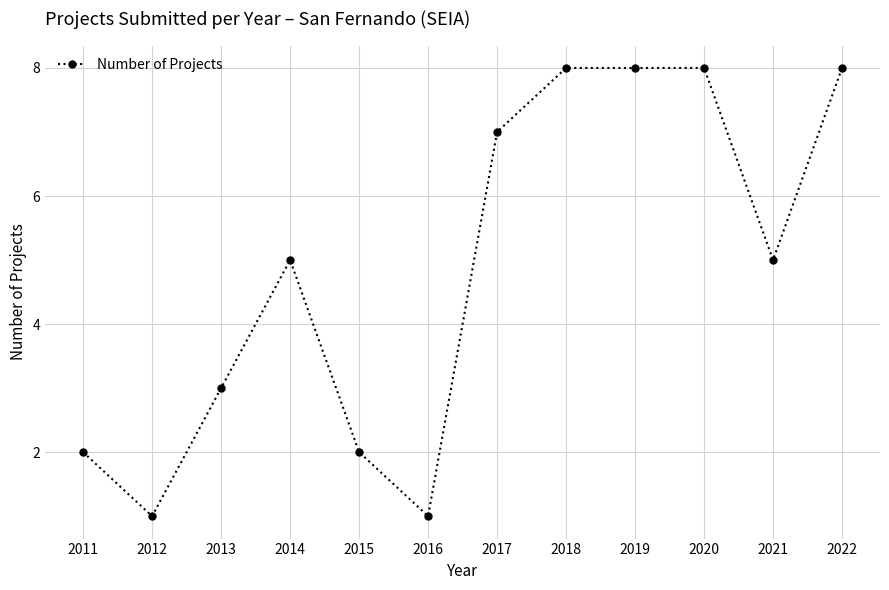

How many categories are shown in the chart?

12